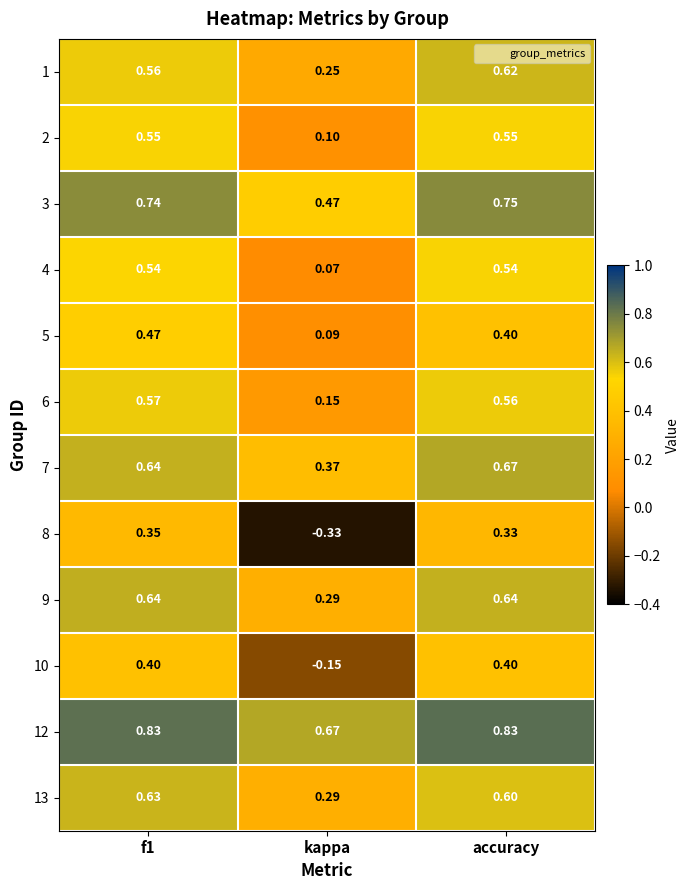

At which label does 3 reach its peak?

accuracy